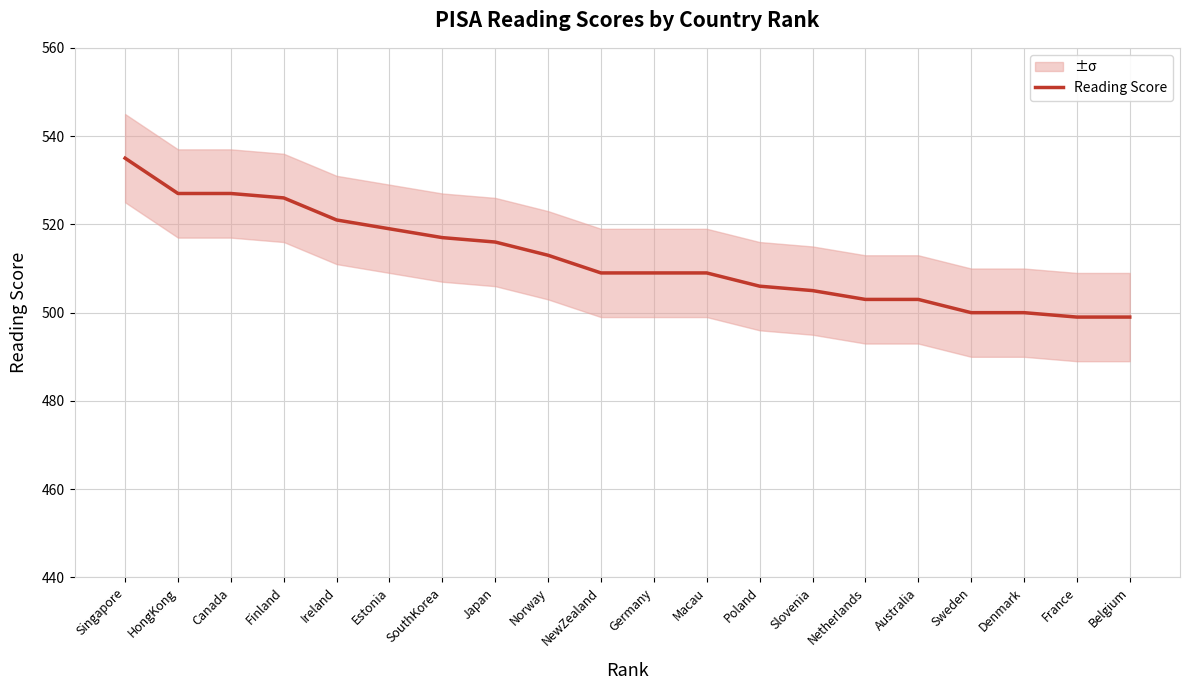

What value does the data have at Slovenia?

505